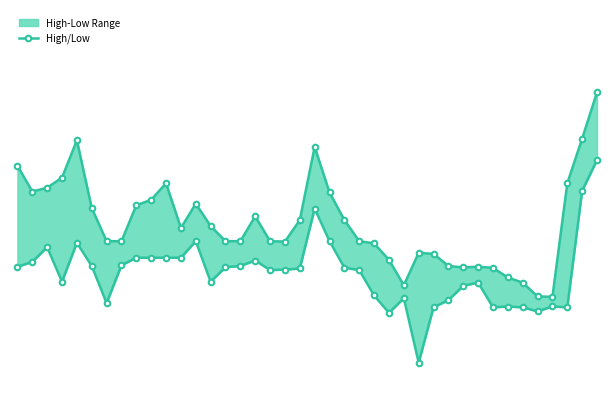

Which has a higher value, 21 or 2?

2